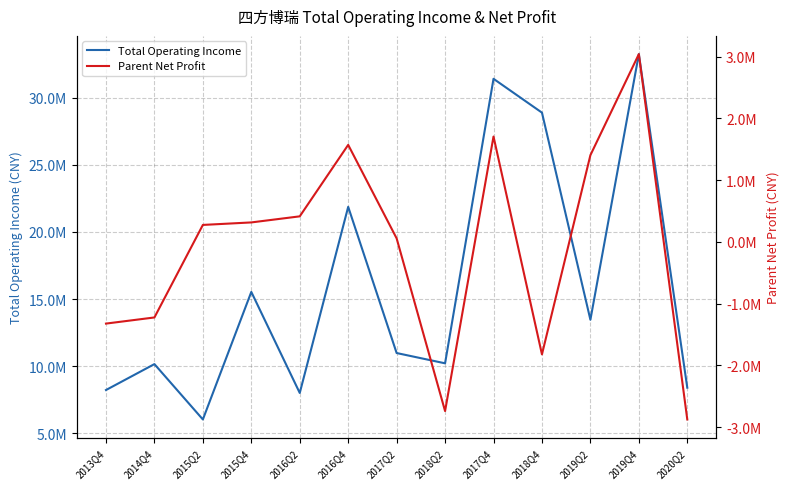

In Parent Net Profit, how many points are lower than both neighbors (excluding endpoints)?

2